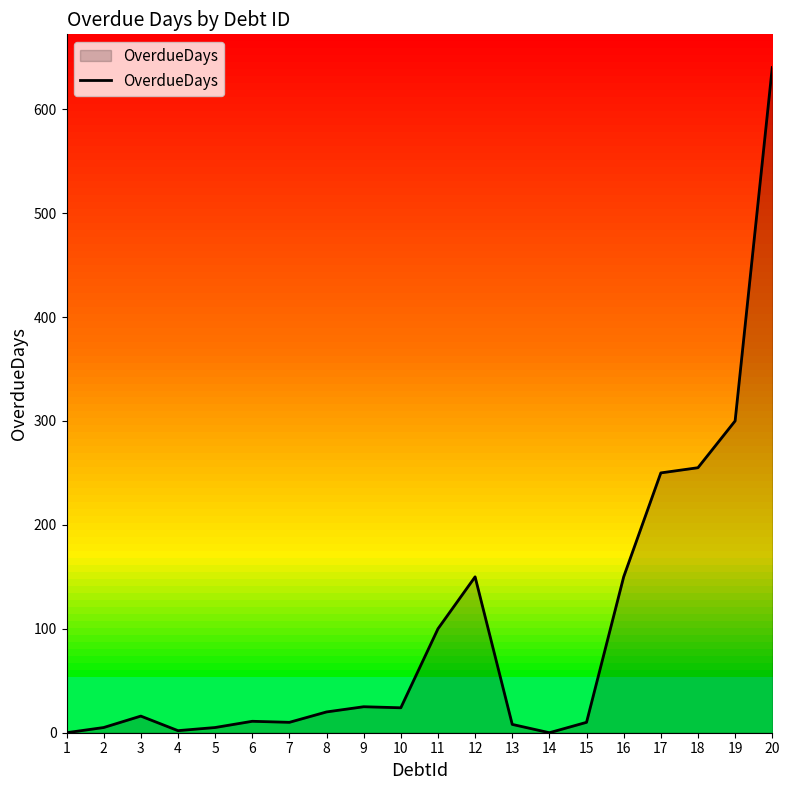

The value at 20 is 969. True or false?

False